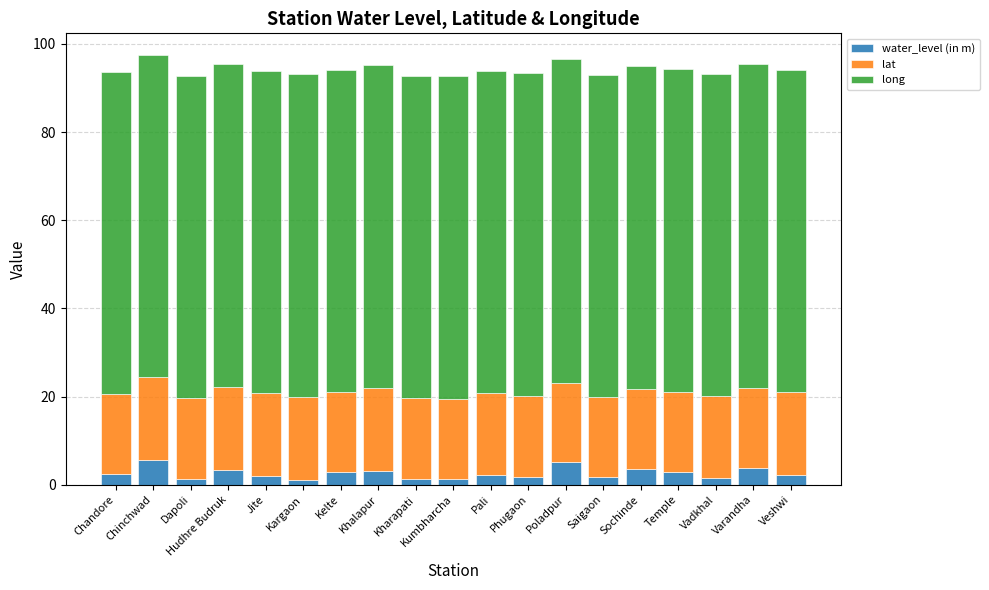

The water_level (in m) series shows 9.2 at Chinchwad. True or false?

False